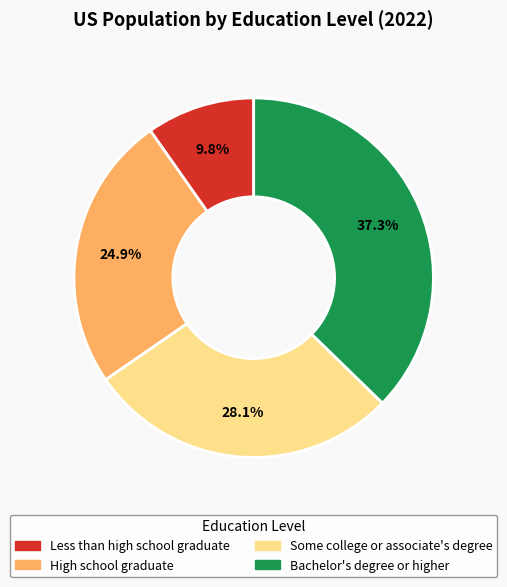

Does High school graduate represent more than half of the total?

No